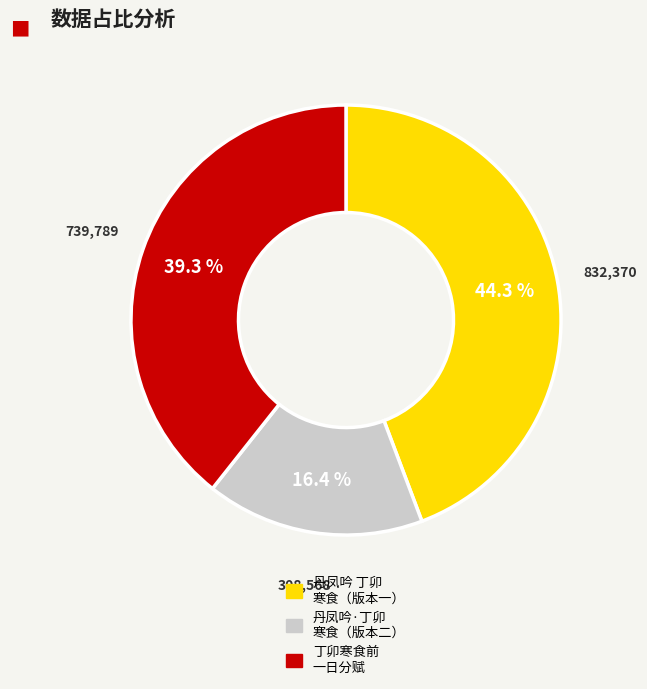

Is there a majority slice in this chart?

No